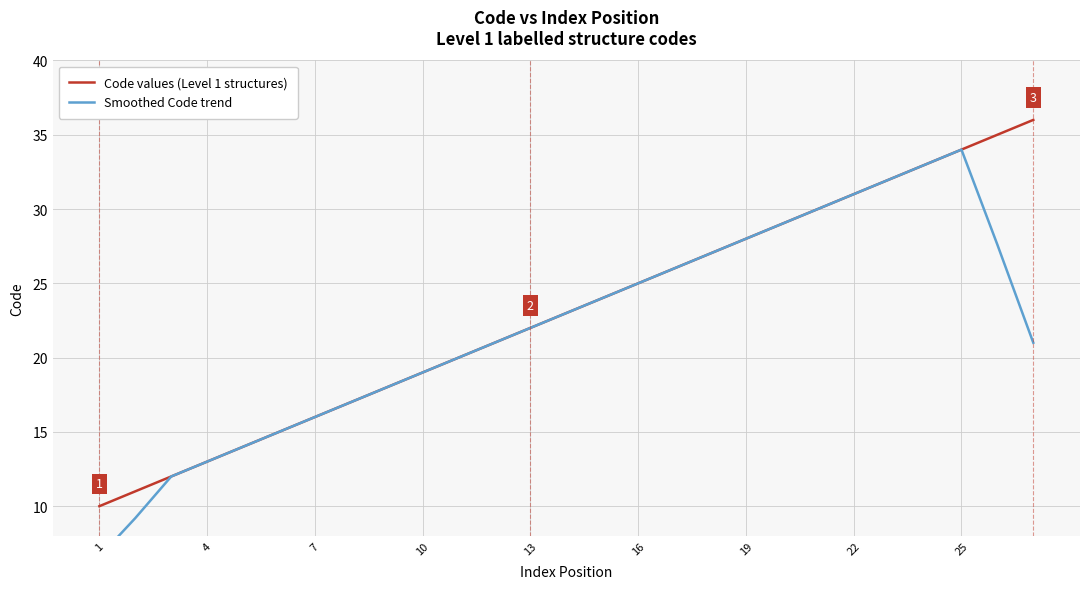

What are all the series names shown in the legend?

Code values (Level 1 structures), Smoothed Code trend